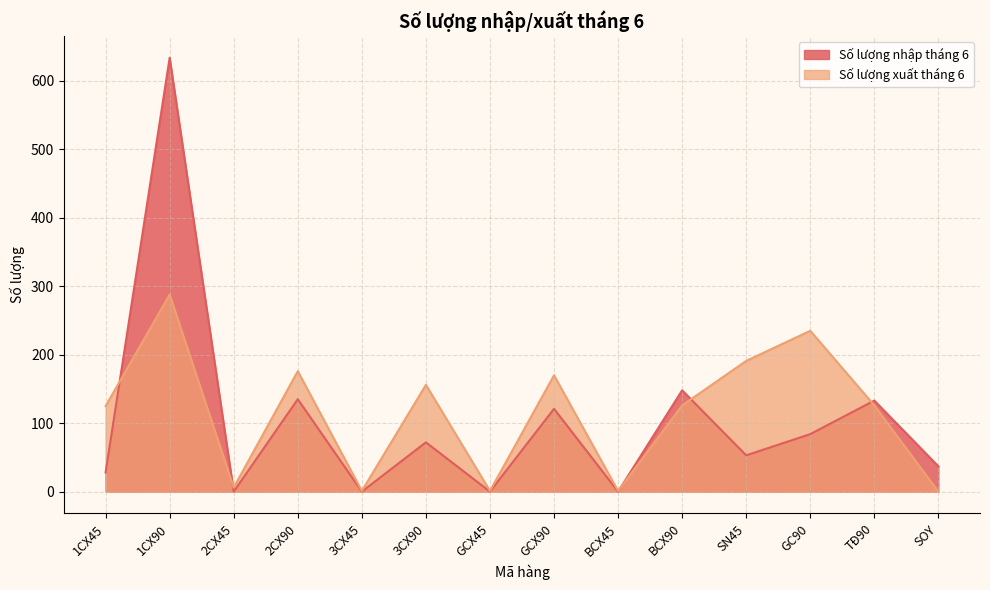

What is the difference between the second highest and second lowest values in the Số lượng nhập tháng 6 series?

148